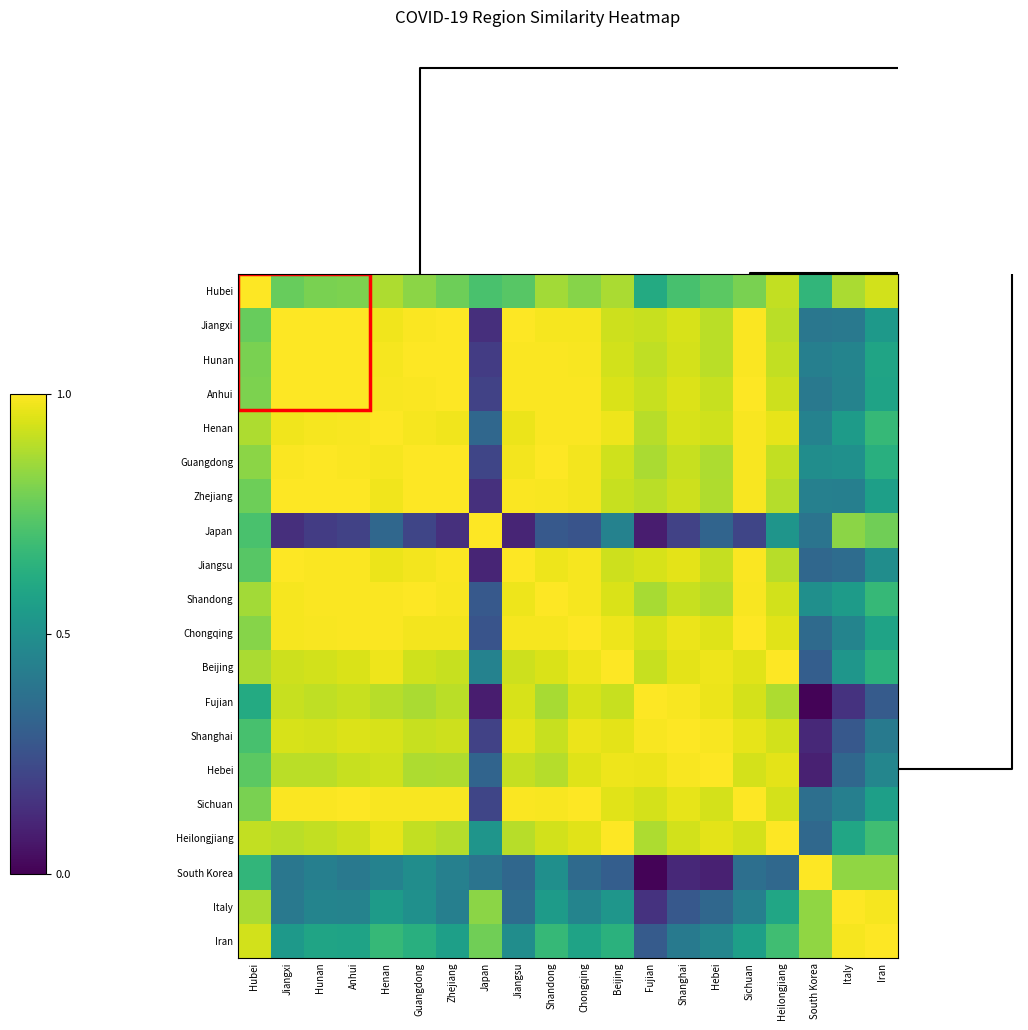

Reading right to left, transcribe all the data shown in this chart.

Hubei: Iran=0.9	Italy=0.9	South Korea=0.7	Heilongjiang=0.9	Sichuan=0.8	Hebei=0.7	Shanghai=0.7	Fujian=0.6	Beijing=0.9	Chongqing=0.8	Shandong=0.9	Jiangsu=0.7	Japan=0.7	Zhejiang=0.8	Guangdong=0.8	Henan=0.9	Anhui=0.8	Hunan=0.8	Jiangxi=0.8	Hubei=1.0
Jiangxi: Iran=0.5	Italy=0.4	South Korea=0.4	Heilongjiang=0.9	Sichuan=1.0	Hebei=0.9	Shanghai=0.9	Fujian=0.9	Beijing=0.9	Chongqing=1.0	Shandong=1.0	Jiangsu=1.0	Japan=0.1	Zhejiang=1.0	Guangdong=1.0	Henan=1.0	Anhui=1.0	Hunan=1.0	Jiangxi=1.0	Hubei=0.8
Hunan: Iran=0.6	Italy=0.5	South Korea=0.4	Heilongjiang=0.9	Sichuan=1.0	Hebei=0.9	Shanghai=0.9	Fujian=0.9	Beijing=0.9	Chongqing=1.0	Shandong=1.0	Jiangsu=1.0	Japan=0.2	Zhejiang=1.0	Guangdong=1.0	Henan=1.0	Anhui=1.0	Hunan=1.0	Jiangxi=1.0	Hubei=0.8
Anhui: Iran=0.6	Italy=0.4	South Korea=0.4	Heilongjiang=0.9	Sichuan=1.0	Hebei=0.9	Shanghai=0.9	Fujian=0.9	Beijing=0.9	Chongqing=1.0	Shandong=1.0	Jiangsu=1.0	Japan=0.2	Zhejiang=1.0	Guangdong=1.0	Henan=1.0	Anhui=1.0	Hunan=1.0	Jiangxi=1.0	Hubei=0.8
Henan: Iran=0.7	Italy=0.5	South Korea=0.4	Heilongjiang=1.0	Sichuan=1.0	Hebei=0.9	Shanghai=0.9	Fujian=0.9	Beijing=1.0	Chongqing=1.0	Shandong=1.0	Jiangsu=1.0	Japan=0.3	Zhejiang=1.0	Guangdong=1.0	Henan=1.0	Anhui=1.0	Hunan=1.0	Jiangxi=1.0	Hubei=0.9
Guangdong: Iran=0.6	Italy=0.5	South Korea=0.5	Heilongjiang=0.9	Sichuan=1.0	Hebei=0.9	Shanghai=0.9	Fujian=0.9	Beijing=0.9	Chongqing=1.0	Shandong=1.0	Jiangsu=1.0	Japan=0.2	Zhejiang=1.0	Guangdong=1.0	Henan=1.0	Anhui=1.0	Hunan=1.0	Jiangxi=1.0	Hubei=0.8
Zhejiang: Iran=0.6	Italy=0.4	South Korea=0.4	Heilongjiang=0.9	Sichuan=1.0	Hebei=0.9	Shanghai=0.9	Fujian=0.9	Beijing=0.9	Chongqing=1.0	Shandong=1.0	Jiangsu=1.0	Japan=0.1	Zhejiang=1.0	Guangdong=1.0	Henan=1.0	Anhui=1.0	Hunan=1.0	Jiangxi=1.0	Hubei=0.8
Japan: Iran=0.8	Italy=0.8	South Korea=0.4	Heilongjiang=0.5	Sichuan=0.2	Hebei=0.3	Shanghai=0.2	Fujian=0.1	Beijing=0.4	Chongqing=0.3	Shandong=0.3	Jiangsu=0.1	Japan=1.0	Zhejiang=0.1	Guangdong=0.2	Henan=0.3	Anhui=0.2	Hunan=0.2	Jiangxi=0.1	Hubei=0.7
Jiangsu: Iran=0.5	Italy=0.4	South Korea=0.3	Heilongjiang=0.9	Sichuan=1.0	Hebei=0.9	Shanghai=1.0	Fujian=0.9	Beijing=0.9	Chongqing=1.0	Shandong=1.0	Jiangsu=1.0	Japan=0.1	Zhejiang=1.0	Guangdong=1.0	Henan=1.0	Anhui=1.0	Hunan=1.0	Jiangxi=1.0	Hubei=0.7
Shandong: Iran=0.7	Italy=0.5	South Korea=0.5	Heilongjiang=0.9	Sichuan=1.0	Hebei=0.9	Shanghai=0.9	Fujian=0.9	Beijing=0.9	Chongqing=1.0	Shandong=1.0	Jiangsu=1.0	Japan=0.3	Zhejiang=1.0	Guangdong=1.0	Henan=1.0	Anhui=1.0	Hunan=1.0	Jiangxi=1.0	Hubei=0.9
Chongqing: Iran=0.6	Italy=0.4	South Korea=0.3	Heilongjiang=1.0	Sichuan=1.0	Hebei=1.0	Shanghai=1.0	Fujian=0.9	Beijing=1.0	Chongqing=1.0	Shandong=1.0	Jiangsu=1.0	Japan=0.3	Zhejiang=1.0	Guangdong=1.0	Henan=1.0	Anhui=1.0	Hunan=1.0	Jiangxi=1.0	Hubei=0.8
Beijing: Iran=0.6	Italy=0.5	South Korea=0.3	Heilongjiang=1.0	Sichuan=1.0	Hebei=1.0	Shanghai=1.0	Fujian=0.9	Beijing=1.0	Chongqing=1.0	Shandong=0.9	Jiangsu=0.9	Japan=0.4	Zhejiang=0.9	Guangdong=0.9	Henan=1.0	Anhui=0.9	Hunan=0.9	Jiangxi=0.9	Hubei=0.9
Fujian: Iran=0.3	Italy=0.1	South Korea=0.0	Heilongjiang=0.9	Sichuan=0.9	Hebei=1.0	Shanghai=1.0	Fujian=1.0	Beijing=0.9	Chongqing=0.9	Shandong=0.9	Jiangsu=0.9	Japan=0.1	Zhejiang=0.9	Guangdong=0.9	Henan=0.9	Anhui=0.9	Hunan=0.9	Jiangxi=0.9	Hubei=0.6
Shanghai: Iran=0.4	Italy=0.3	South Korea=0.1	Heilongjiang=0.9	Sichuan=1.0	Hebei=1.0	Shanghai=1.0	Fujian=1.0	Beijing=1.0	Chongqing=1.0	Shandong=0.9	Jiangsu=1.0	Japan=0.2	Zhejiang=0.9	Guangdong=0.9	Henan=0.9	Anhui=0.9	Hunan=0.9	Jiangxi=0.9	Hubei=0.7
Hebei: Iran=0.5	Italy=0.3	South Korea=0.1	Heilongjiang=1.0	Sichuan=0.9	Hebei=1.0	Shanghai=1.0	Fujian=1.0	Beijing=1.0	Chongqing=1.0	Shandong=0.9	Jiangsu=0.9	Japan=0.3	Zhejiang=0.9	Guangdong=0.9	Henan=0.9	Anhui=0.9	Hunan=0.9	Jiangxi=0.9	Hubei=0.7
Sichuan: Iran=0.6	Italy=0.4	South Korea=0.4	Heilongjiang=0.9	Sichuan=1.0	Hebei=0.9	Shanghai=1.0	Fujian=0.9	Beijing=1.0	Chongqing=1.0	Shandong=1.0	Jiangsu=1.0	Japan=0.2	Zhejiang=1.0	Guangdong=1.0	Henan=1.0	Anhui=1.0	Hunan=1.0	Jiangxi=1.0	Hubei=0.8
Heilongjiang: Iran=0.7	Italy=0.6	South Korea=0.3	Heilongjiang=1.0	Sichuan=0.9	Hebei=1.0	Shanghai=0.9	Fujian=0.9	Beijing=1.0	Chongqing=1.0	Shandong=0.9	Jiangsu=0.9	Japan=0.5	Zhejiang=0.9	Guangdong=0.9	Henan=1.0	Anhui=0.9	Hunan=0.9	Jiangxi=0.9	Hubei=0.9
South Korea: Iran=0.8	Italy=0.8	South Korea=1.0	Heilongjiang=0.3	Sichuan=0.4	Hebei=0.1	Shanghai=0.1	Fujian=0.0	Beijing=0.3	Chongqing=0.3	Shandong=0.5	Jiangsu=0.3	Japan=0.4	Zhejiang=0.4	Guangdong=0.5	Henan=0.4	Anhui=0.4	Hunan=0.4	Jiangxi=0.4	Hubei=0.7
Italy: Iran=1.0	Italy=1.0	South Korea=0.8	Heilongjiang=0.6	Sichuan=0.4	Hebei=0.3	Shanghai=0.3	Fujian=0.1	Beijing=0.5	Chongqing=0.4	Shandong=0.5	Jiangsu=0.4	Japan=0.8	Zhejiang=0.4	Guangdong=0.5	Henan=0.5	Anhui=0.4	Hunan=0.5	Jiangxi=0.4	Hubei=0.9
Iran: Iran=1.0	Italy=1.0	South Korea=0.8	Heilongjiang=0.7	Sichuan=0.6	Hebei=0.5	Shanghai=0.4	Fujian=0.3	Beijing=0.6	Chongqing=0.6	Shandong=0.7	Jiangsu=0.5	Japan=0.8	Zhejiang=0.6	Guangdong=0.6	Henan=0.7	Anhui=0.6	Hunan=0.6	Jiangxi=0.5	Hubei=0.9